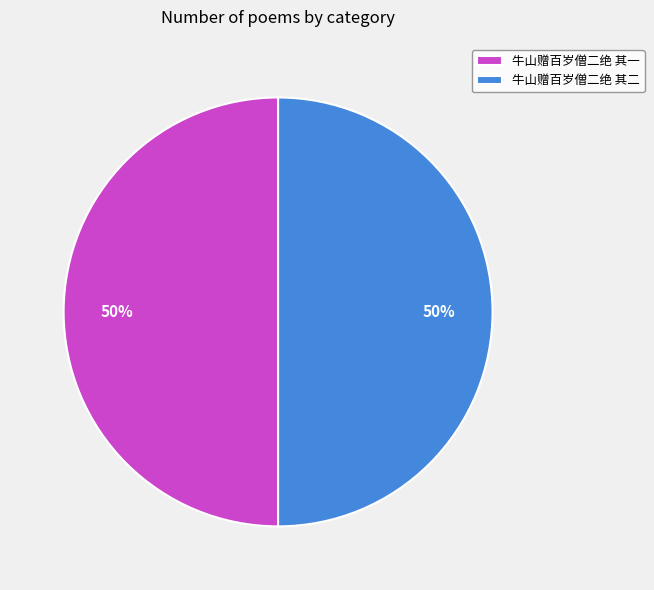

Is the sum of 牛山赠百岁僧二绝 其二 and 牛山赠百岁僧二绝 其一 greater than half?

Yes